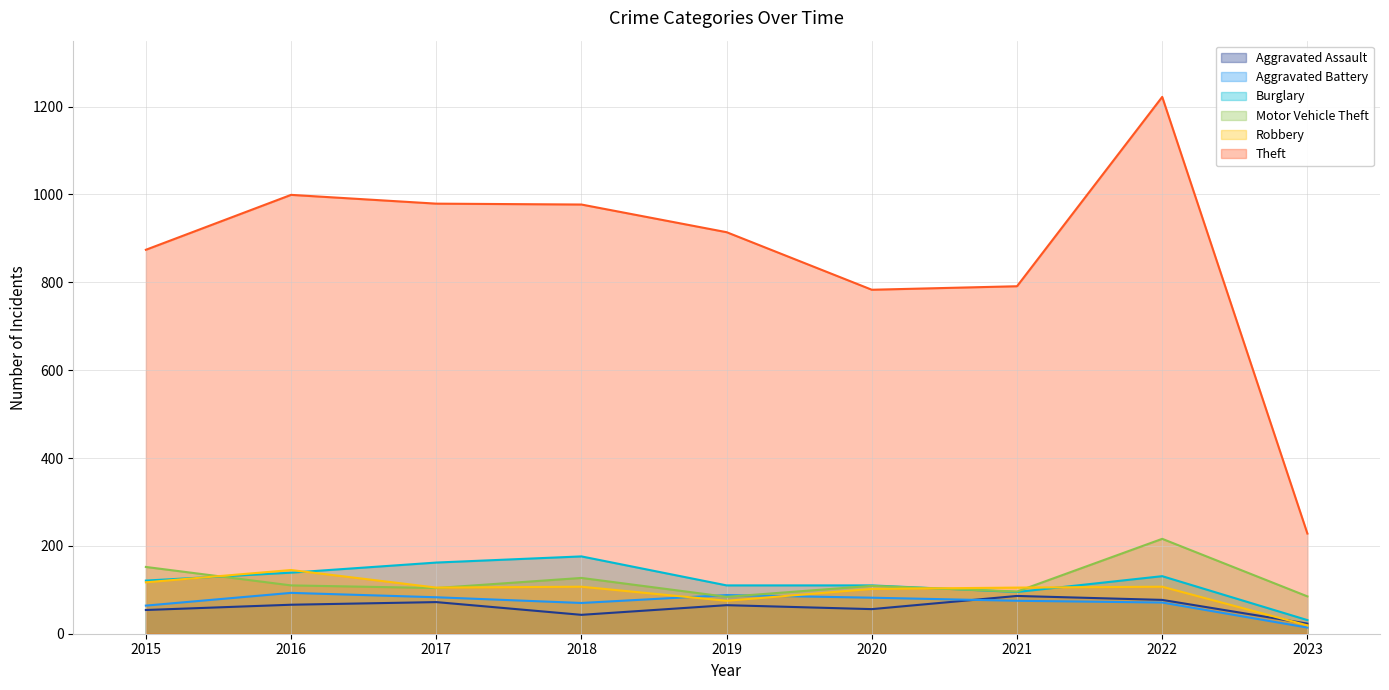

Where is the first local maximum for Burglary?

2018